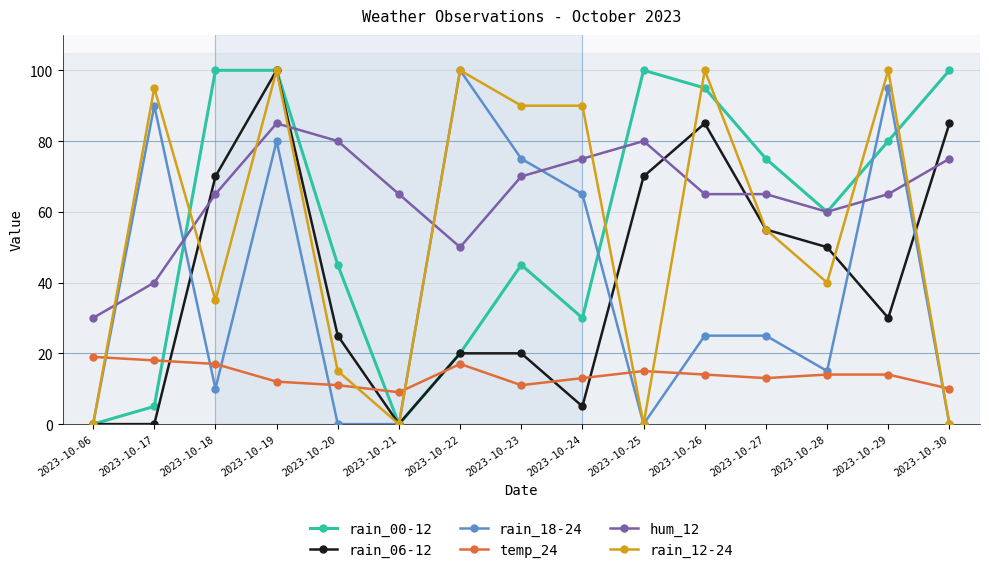

What is the maximum value shown in the chart?

100